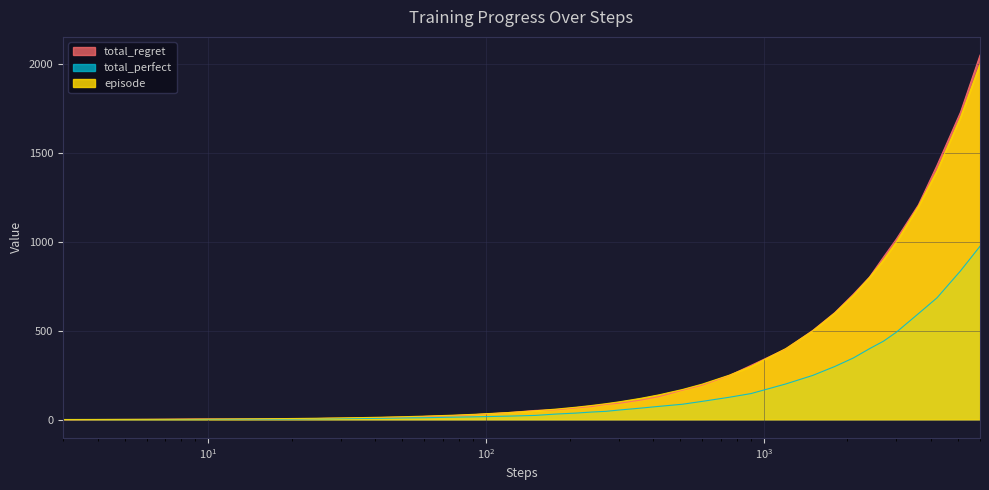

What is the difference between the total_perfect values at 15 and 150?

21